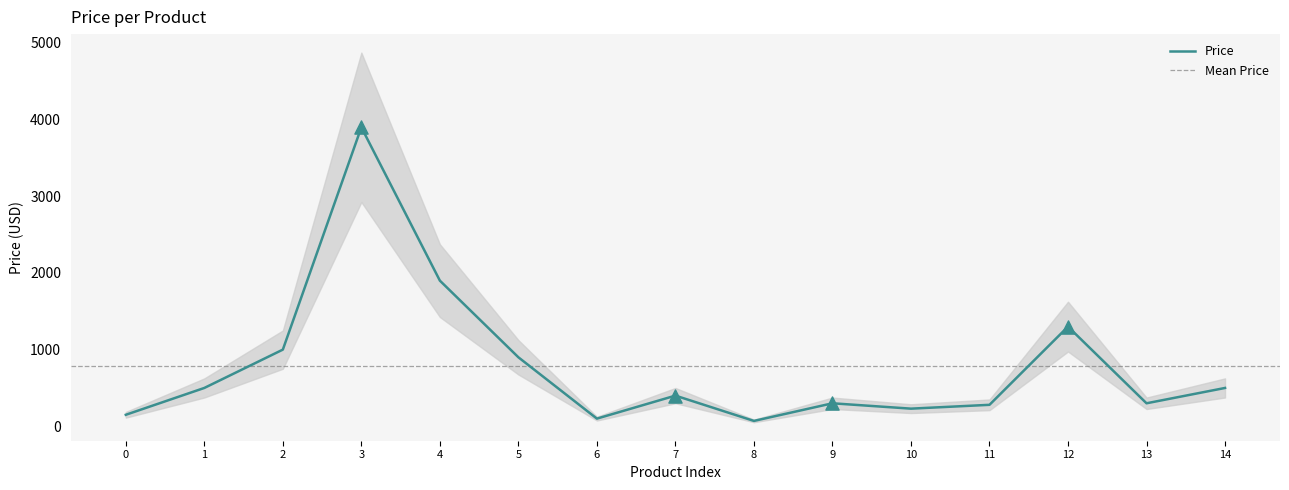

What is the maximum value for Price?

3899